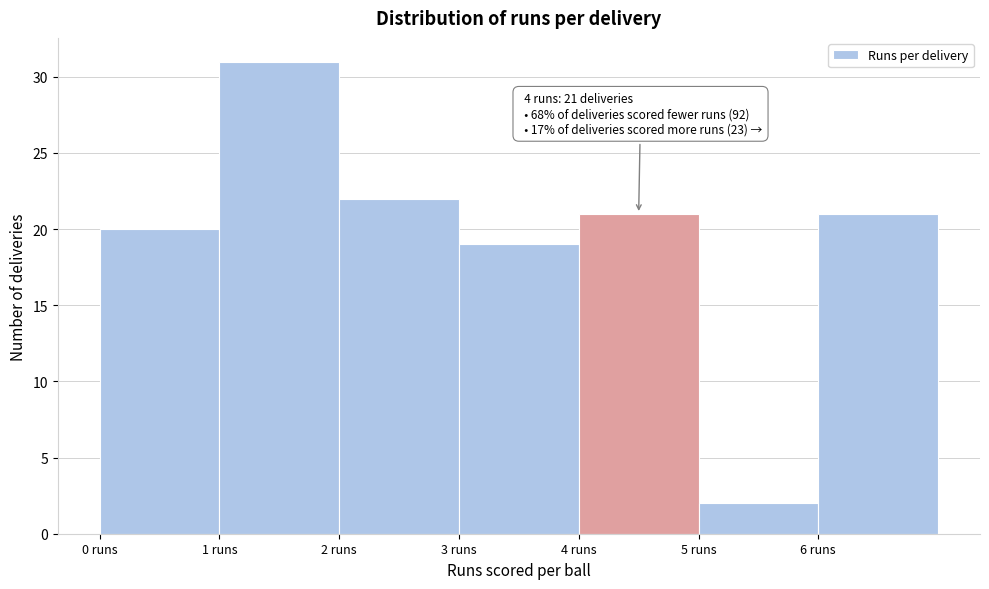

Which range on the x-axis has the tallest bar?

1 to 2